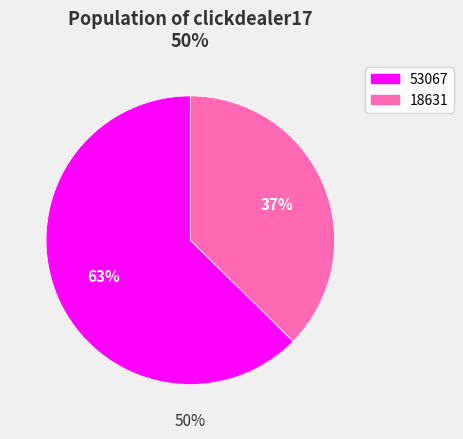

Combined, what portion of the pie is 18631 and 53067?

100.0%